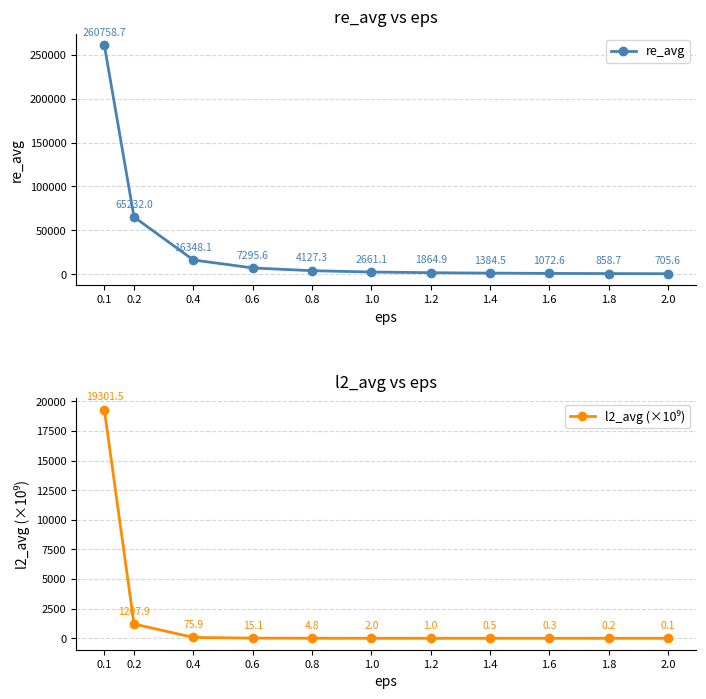

Does the chart have visible grid lines?

Yes